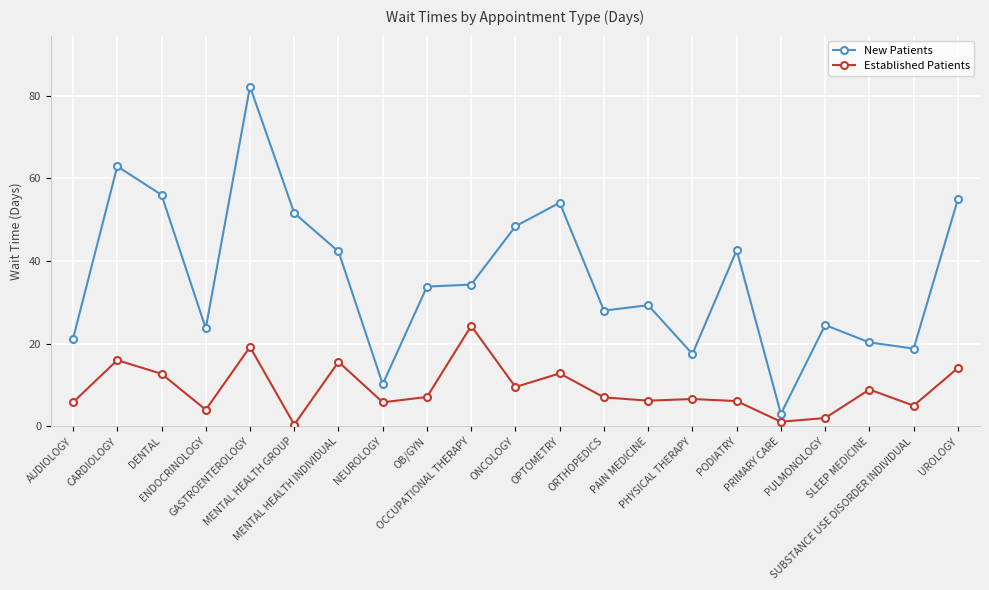

True or false: Established Patients and New Patients cross at least once.

False